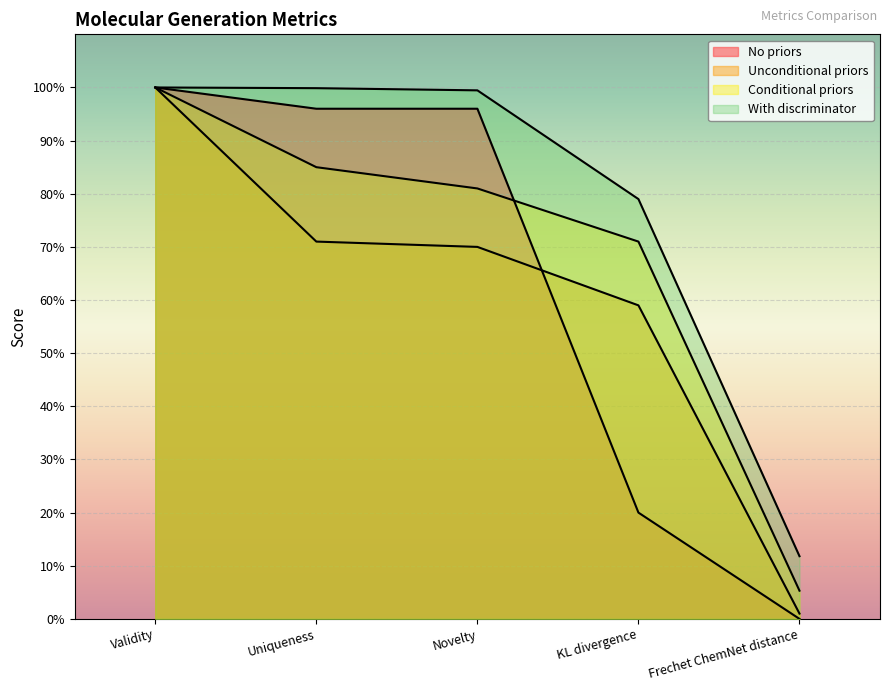

The With discriminator series shows 0.4 at Uniqueness. True or false?

False